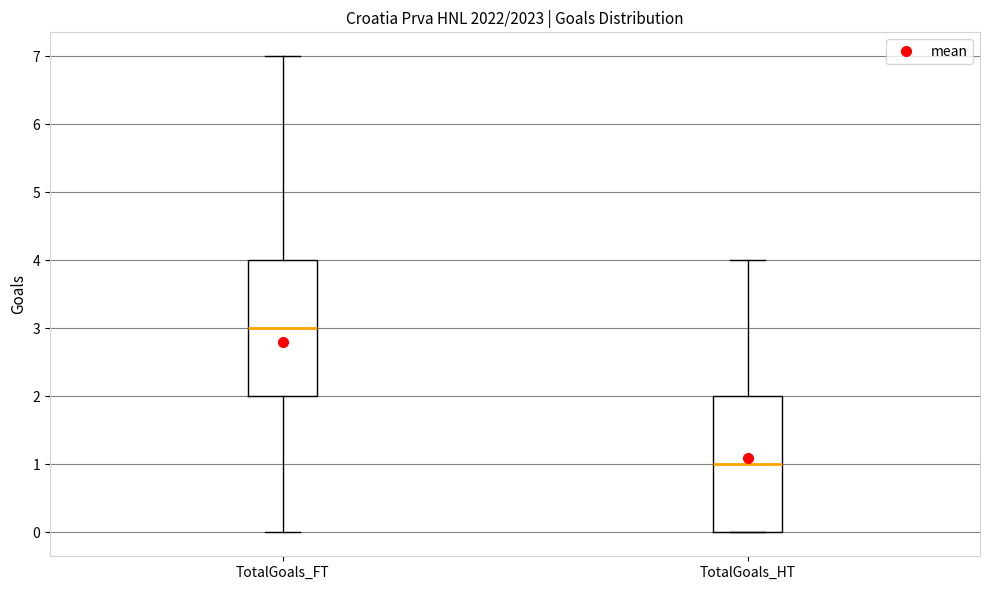

Which box has the highest median line?

TotalGoals_FT